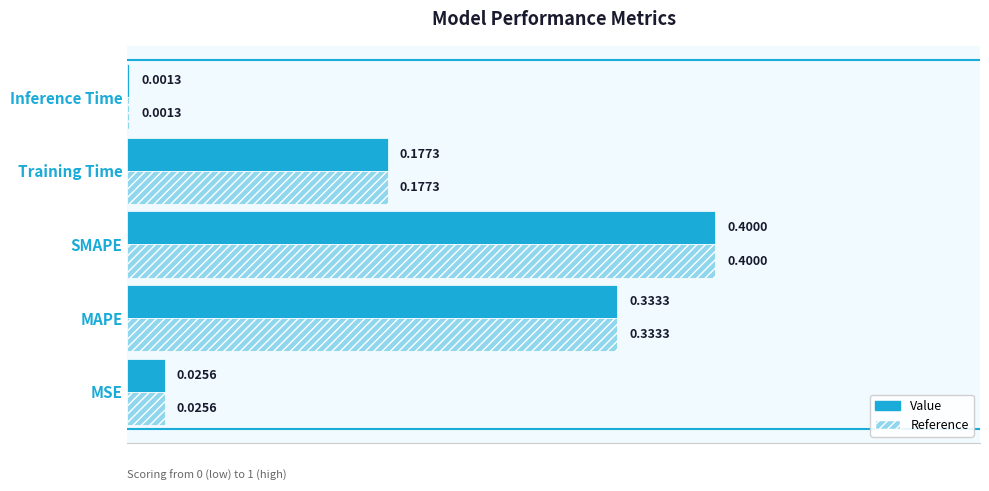

At which label is Value closest to 0?

Inference Time